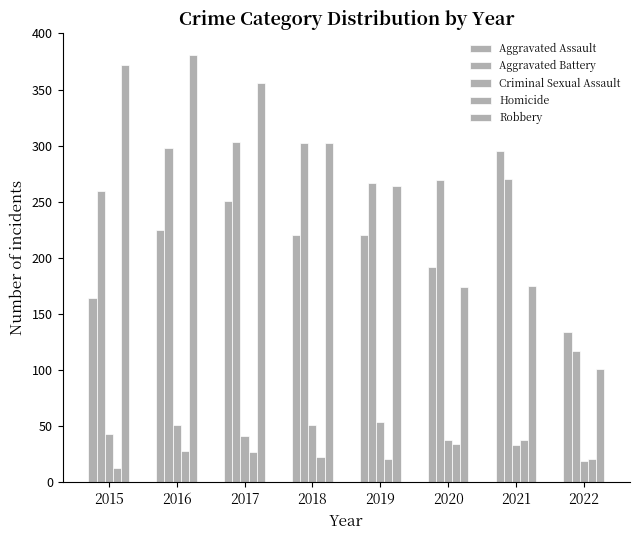

Does the chart contain any negative values?

No